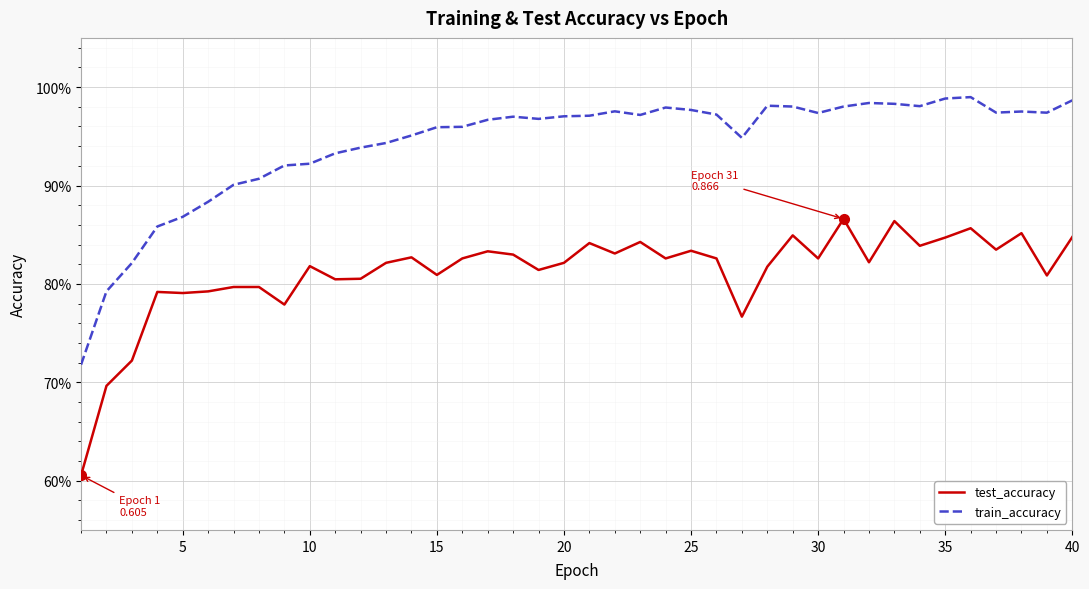

Reading right to left, what are all the values shown in this chart?

test_accuracy: 0.8	0.8	0.9	0.8	0.9	0.8	0.8	0.9	0.8	0.9	0.8	0.8	0.8	0.8	0.8	0.8	0.8	0.8	0.8	0.8	0.8	0.8	0.8	0.8	0.8	0.8	0.8	0.8	0.8	0.8	0.8	0.8	0.8	0.8	0.8	0.8	0.8	0.7	0.7	0.6
train_accuracy: 1.0	1.0	1.0	1.0	1.0	1.0	1.0	1.0	1.0	1.0	1.0	1.0	1.0	0.9	1.0	1.0	1.0	1.0	1.0	1.0	1.0	1.0	1.0	1.0	1.0	1.0	1.0	0.9	0.9	0.9	0.9	0.9	0.9	0.9	0.9	0.9	0.9	0.8	0.8	0.7